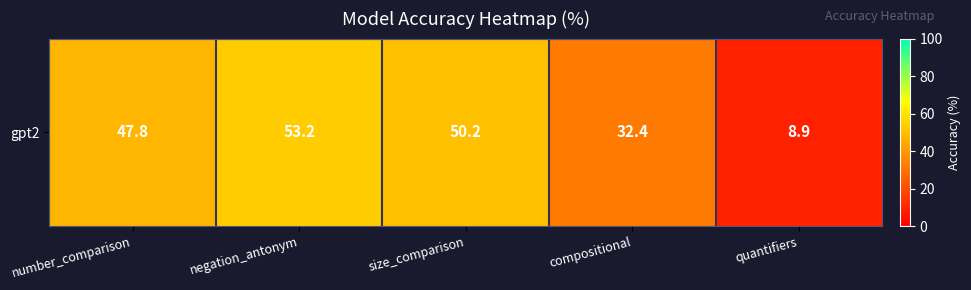

What is the average value?

38.5